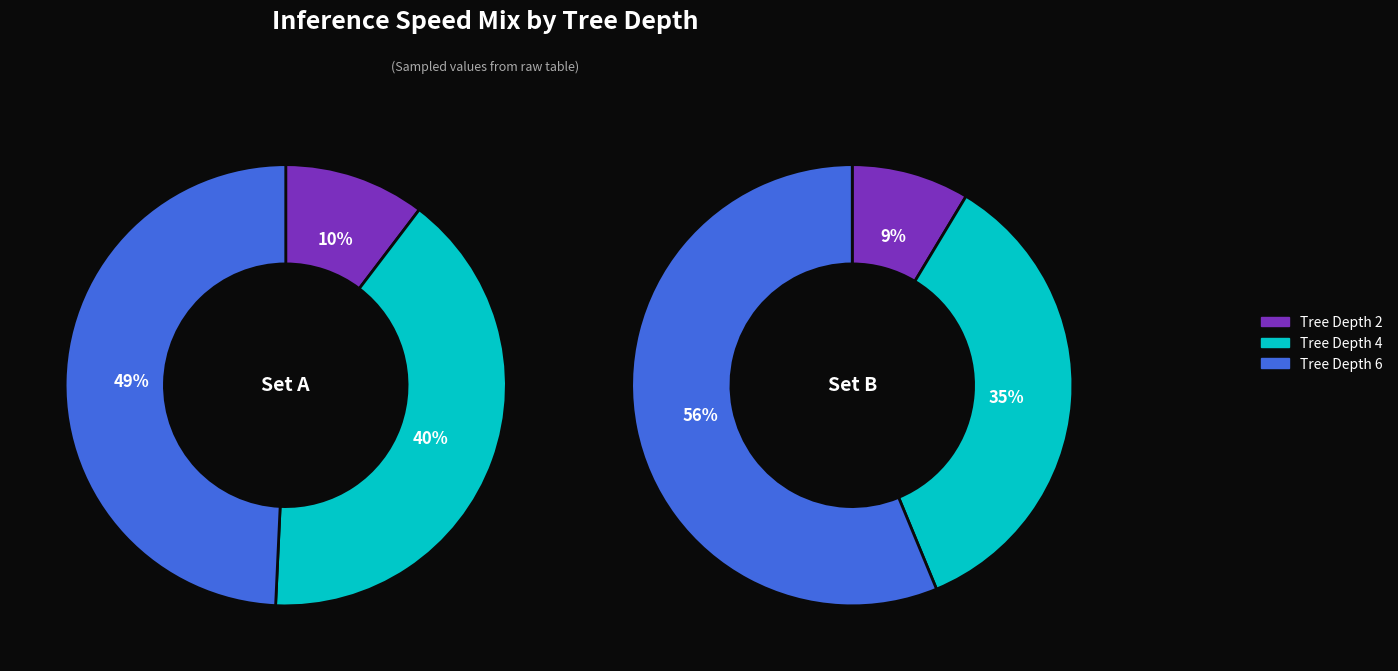

To the nearest percent, what portion does tree_depth_6 represent?

49%